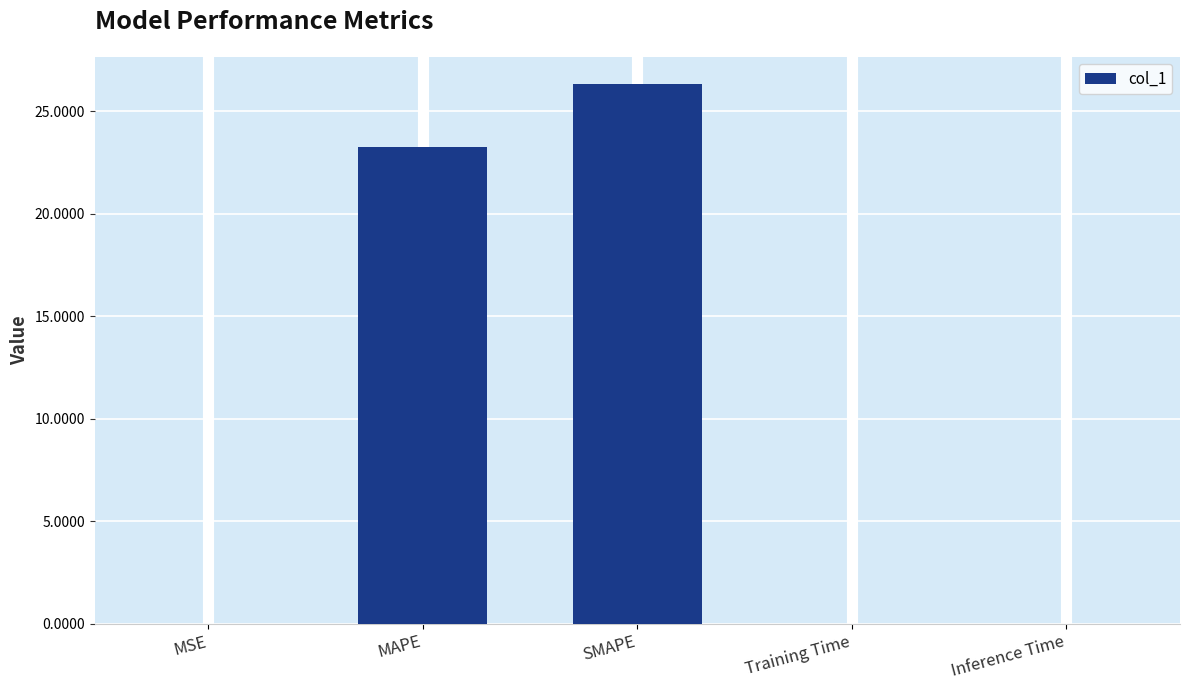

What is the greatest value displayed?

26.3